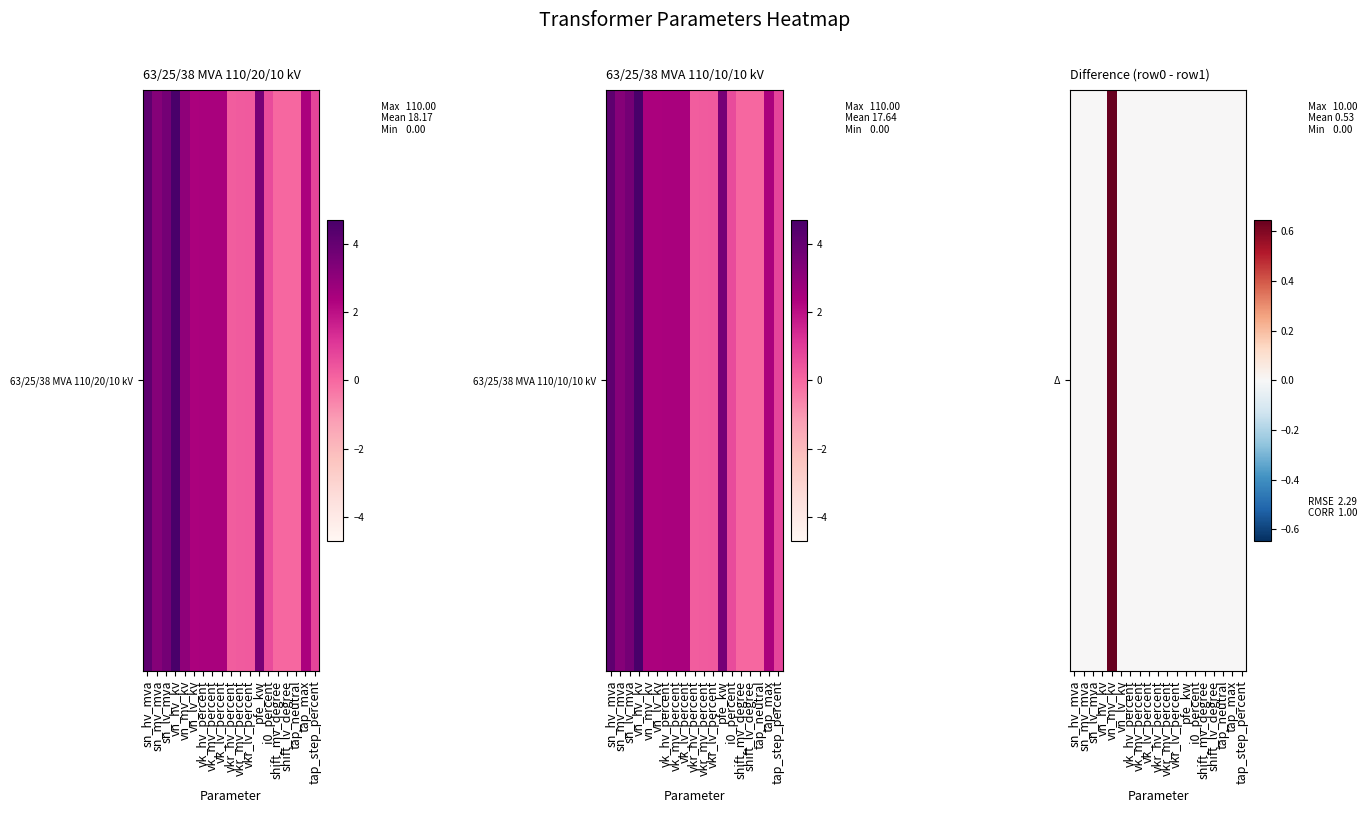

List the labels in order of value, largest first.

vn_mv_kv, sn_hv_mva, sn_mv_mva, sn_lv_mva, vn_hv_kv, vn_lv_kv, vk_hv_percent, vk_mv_percent, vk_lv_percent, vkr_hv_percent, vkr_mv_percent, vkr_lv_percent, pfe_kw, i0_percent, shift_mv_degree, shift_lv_degree, tap_neutral, tap_max, tap_step_percent